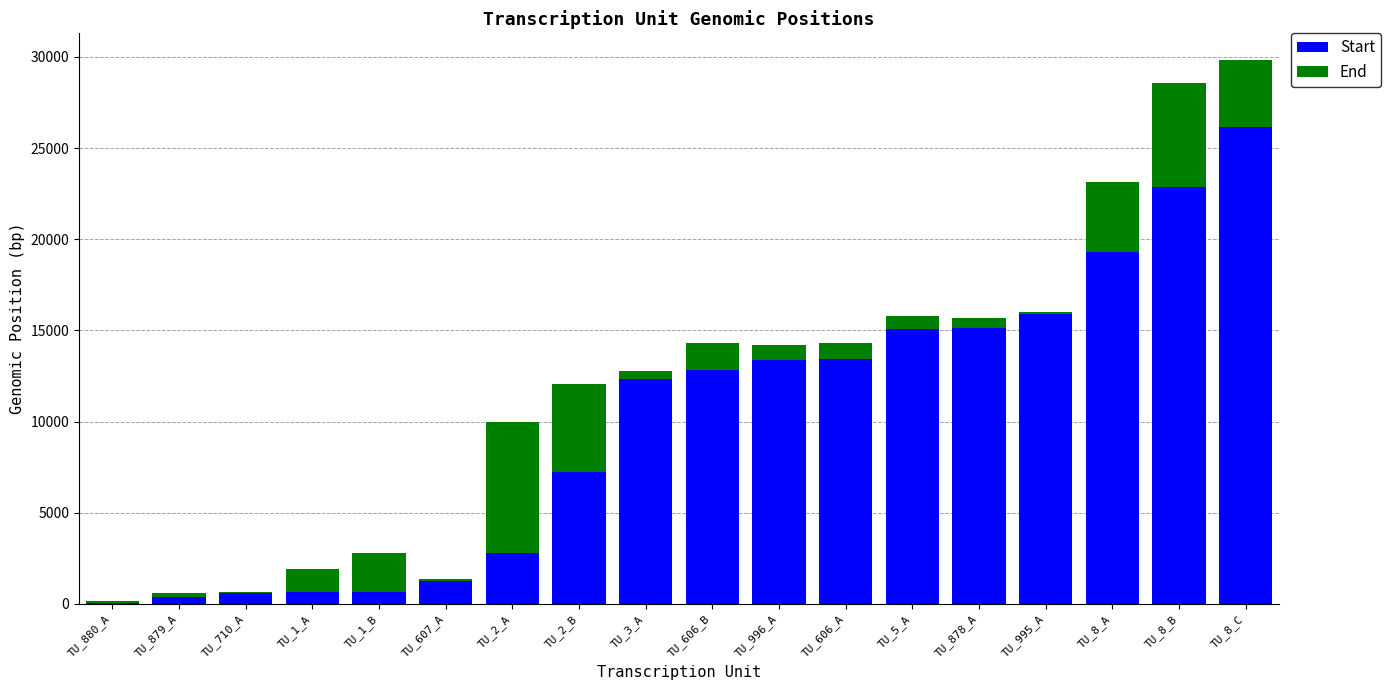

At which category is the sum across all series the highest?

TU_8_C